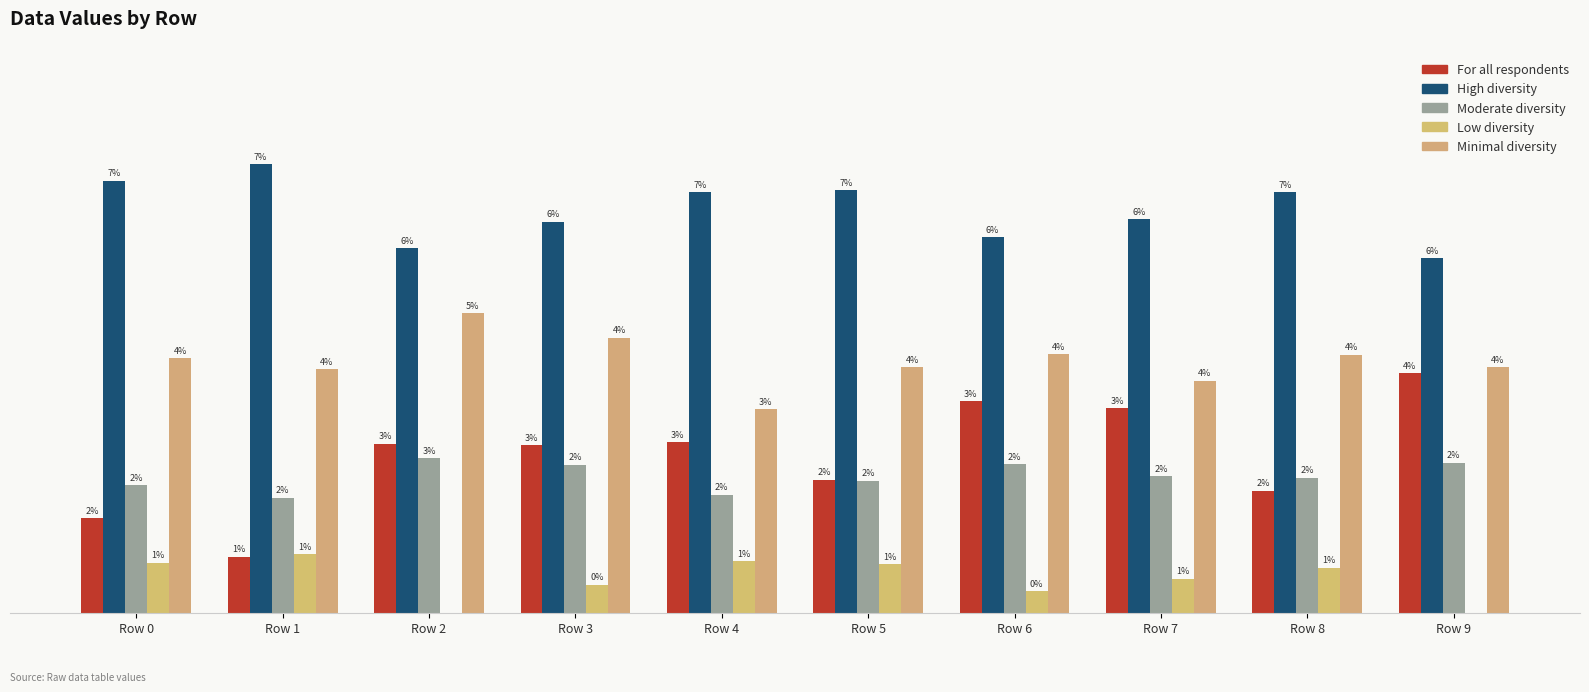

Count the Minimal diversity values in the range 0 to 1.

10